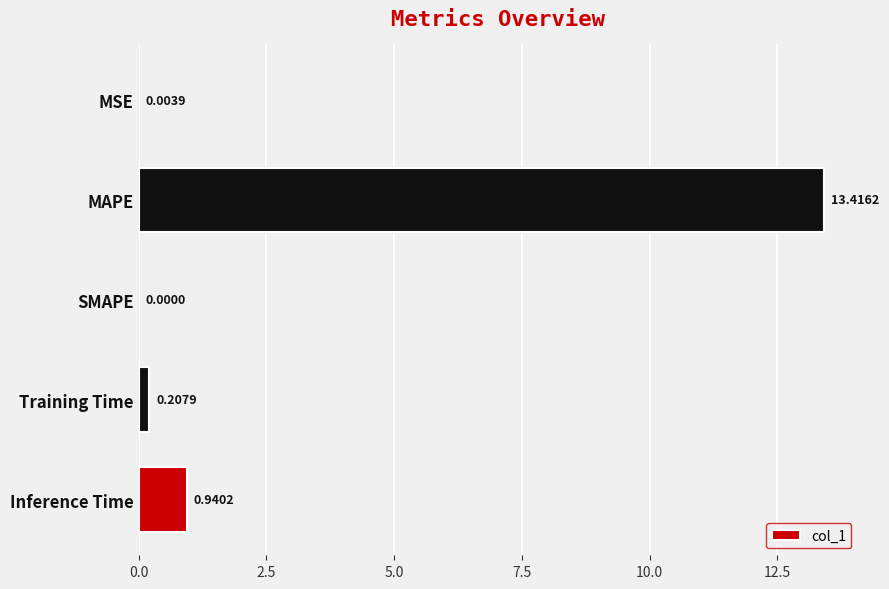

Which label corresponds to the largest value in the chart?

MAPE